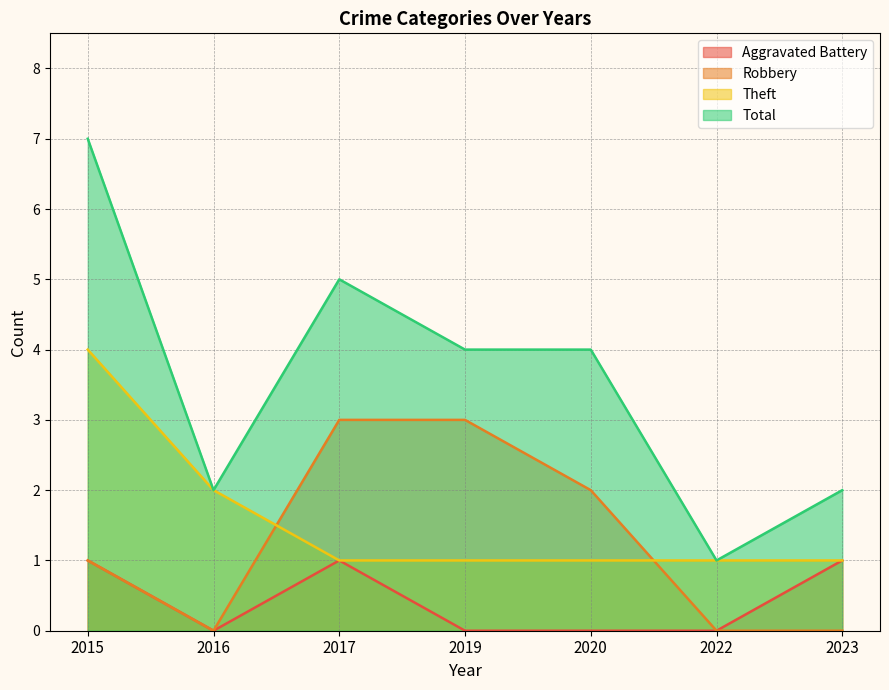

Reading right to left, extract all data points from this chart.

Aggravated Battery: 1	0	0	0	1	0	1
Robbery: 0	0	2	3	3	0	1
Theft: 1	1	1	1	1	2	4
Total: 2	1	4	4	5	2	7